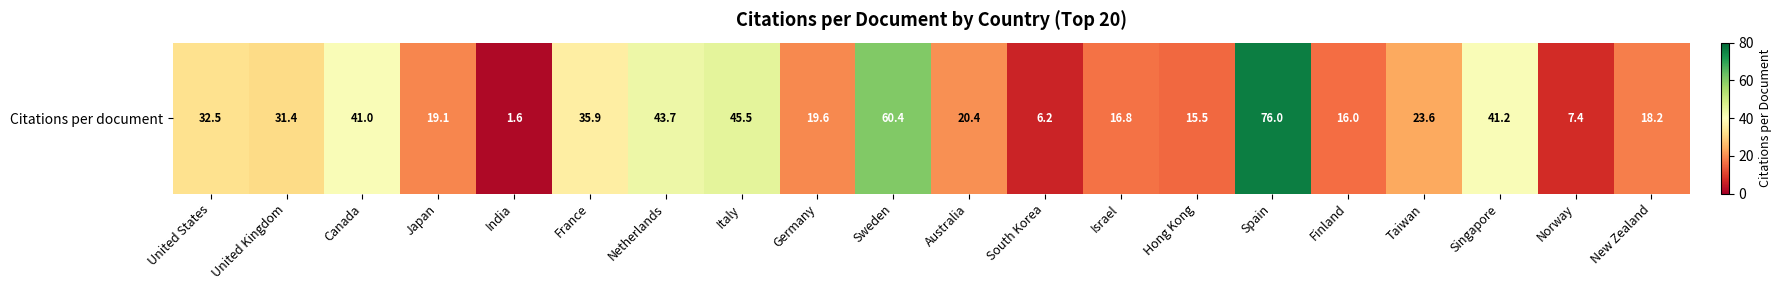

Rank the categories by value from lowest to highest.

India, South Korea, Norway, Hong Kong, Finland, Israel, New Zealand, Japan, Germany, Australia, Taiwan, United Kingdom, United States, France, Canada, Singapore, Netherlands, Italy, Sweden, Spain